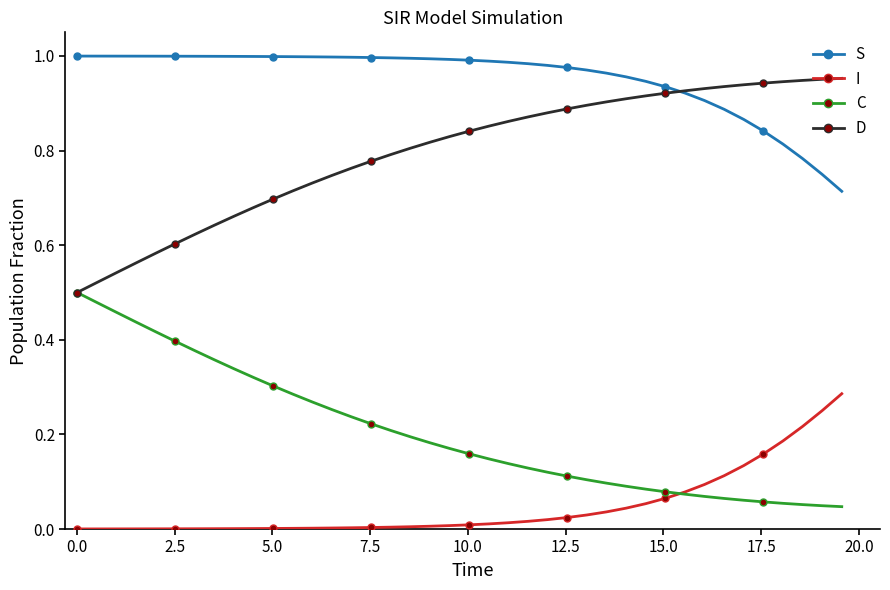

True or false: C and S cross at least once.

False